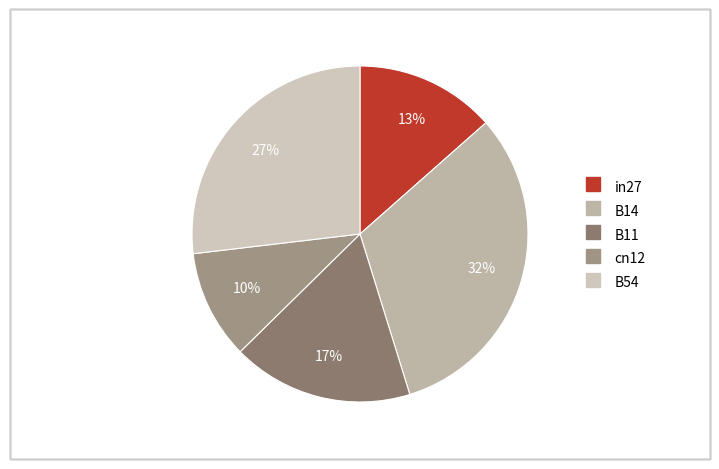

To the nearest percent, what percentage of the pie is cn12?

10%